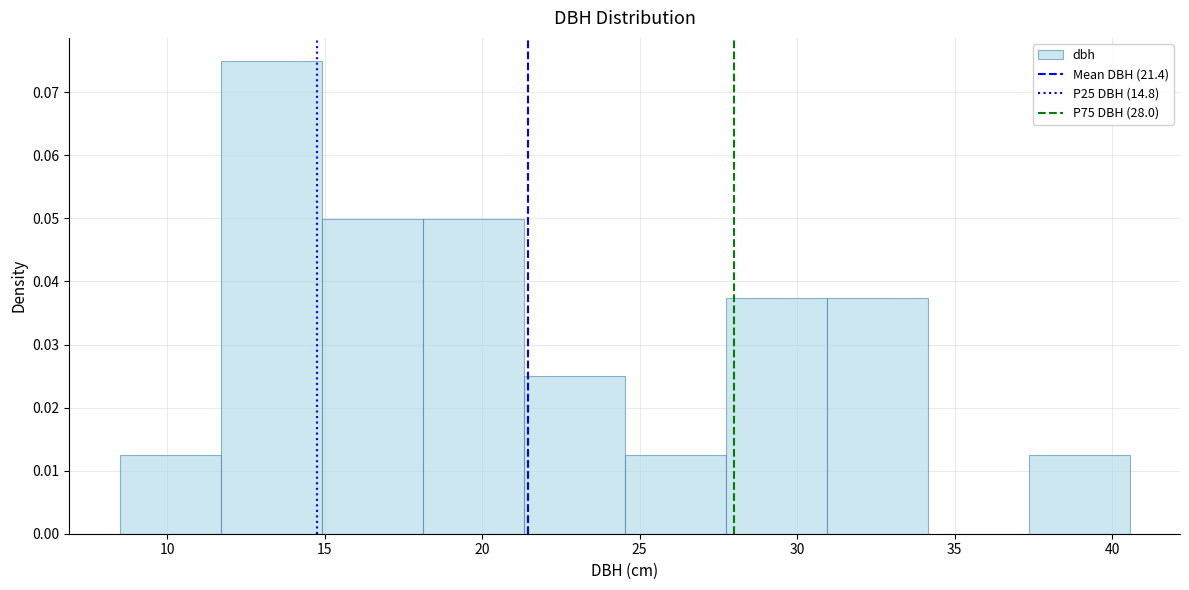

Which range on the x-axis has the tallest bar?

11.5 to 15.0